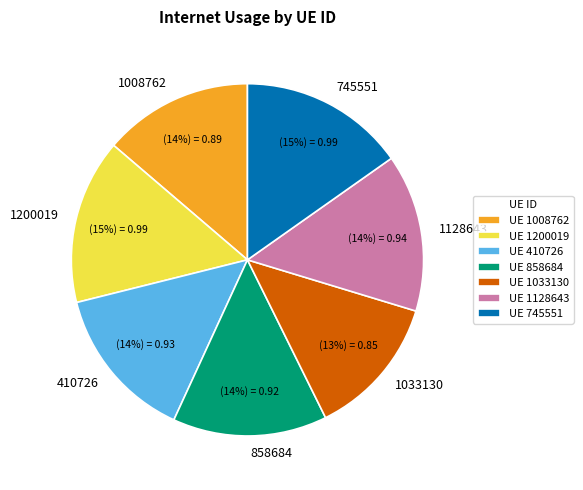

Is there any slice that represents more than half of the pie?

No